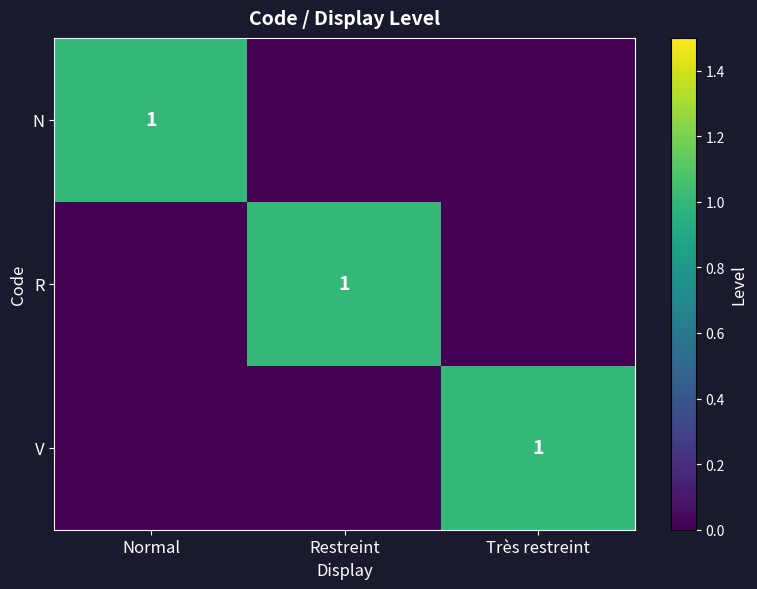

The value of R at Restreint is 0. True or false?

False